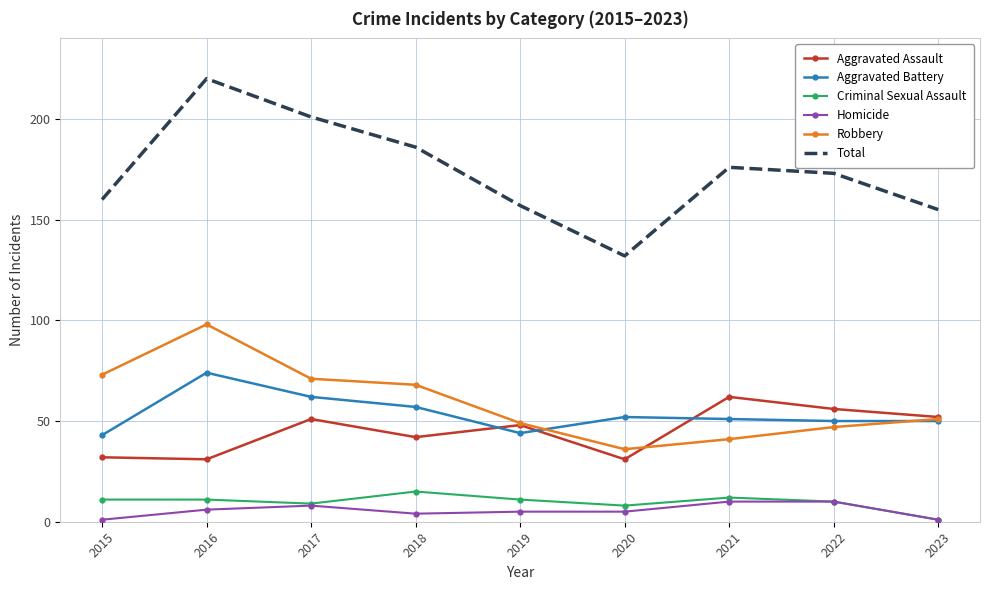

Which series has the largest range (max minus min)?

Total